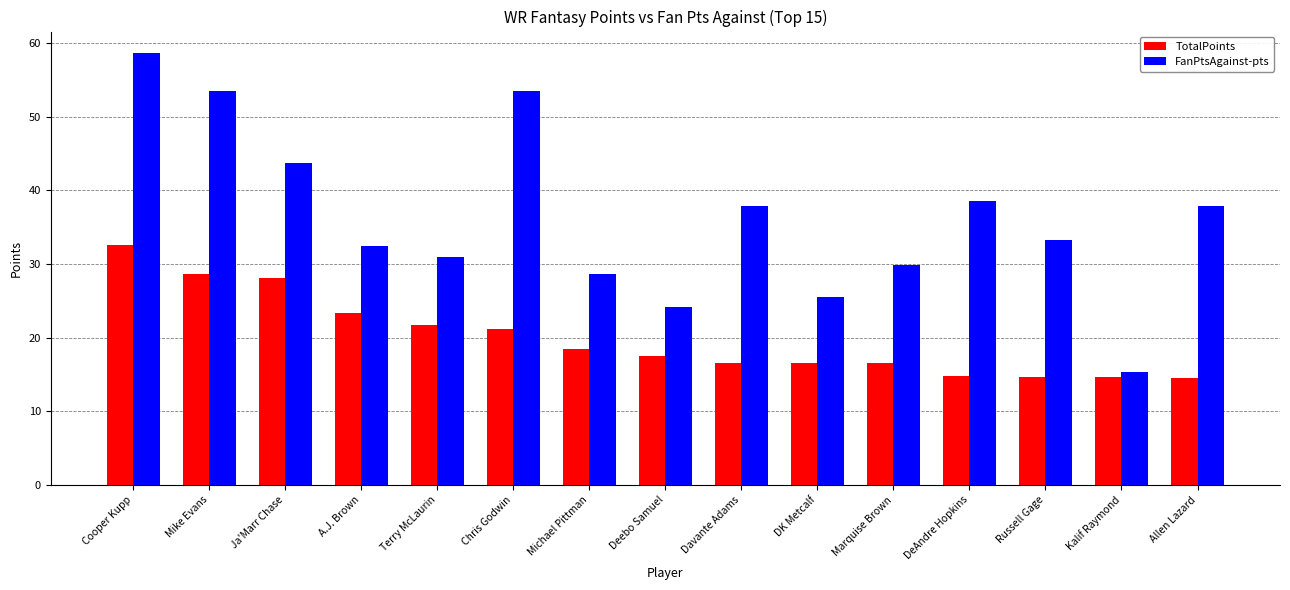

What is the value of the TotalPoints bar at the 2nd from the left?

28.6